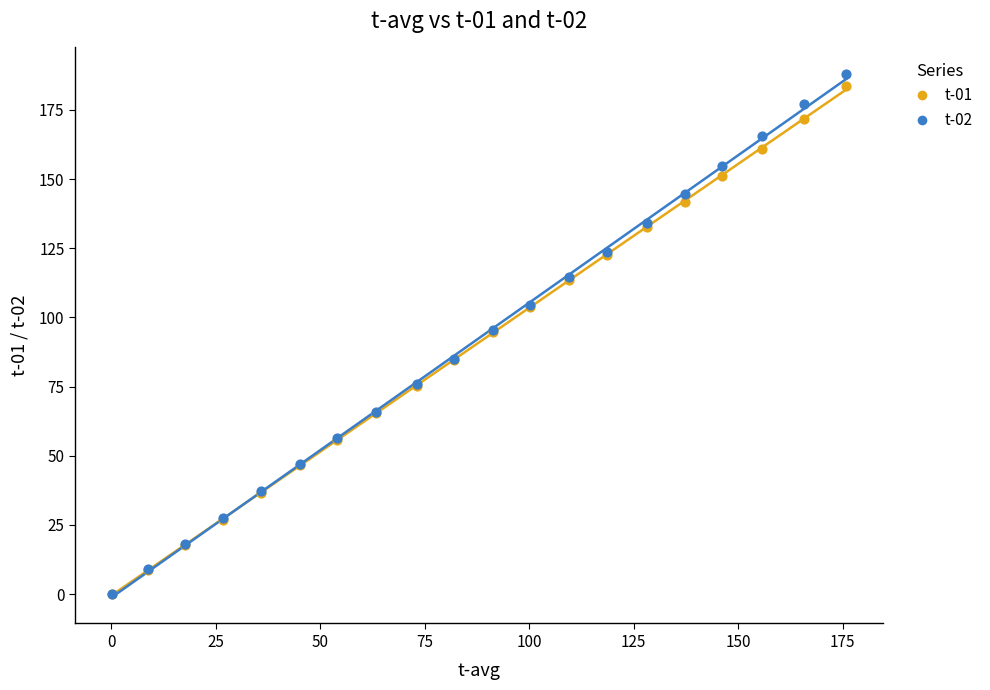

Which series contains the highest Y value?

t-02